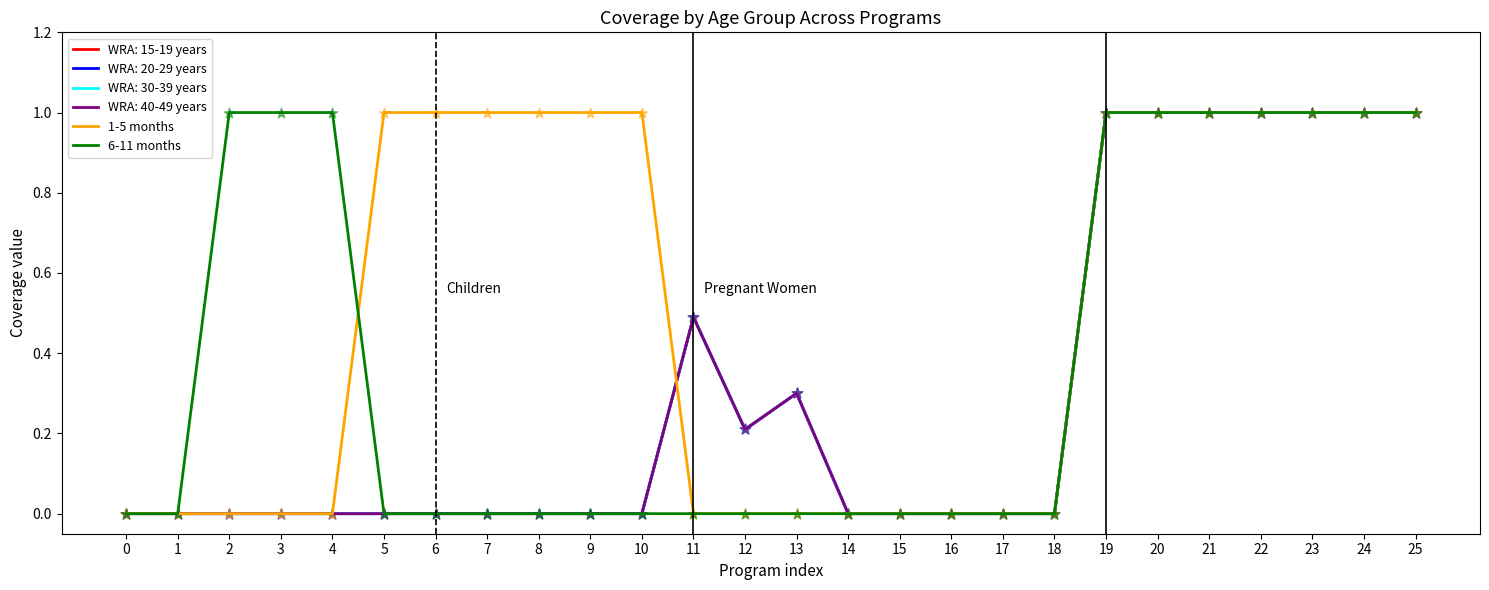

At which category is the sum across all series the highest?

19